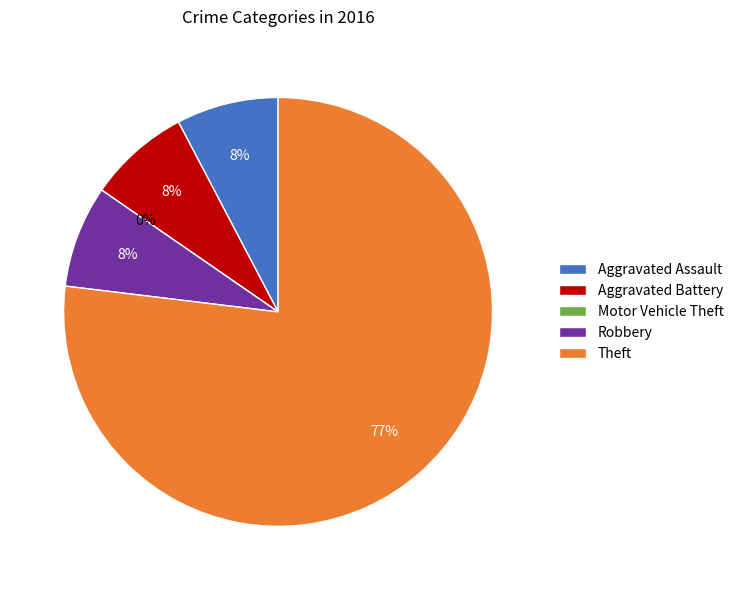

Do Theft and Robbery together represent more than half of the pie?

Yes